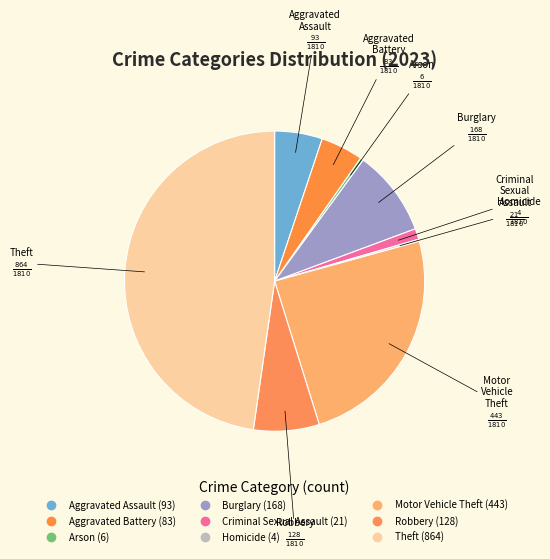

True or false: Robbery accounts for 19% of the total.

False